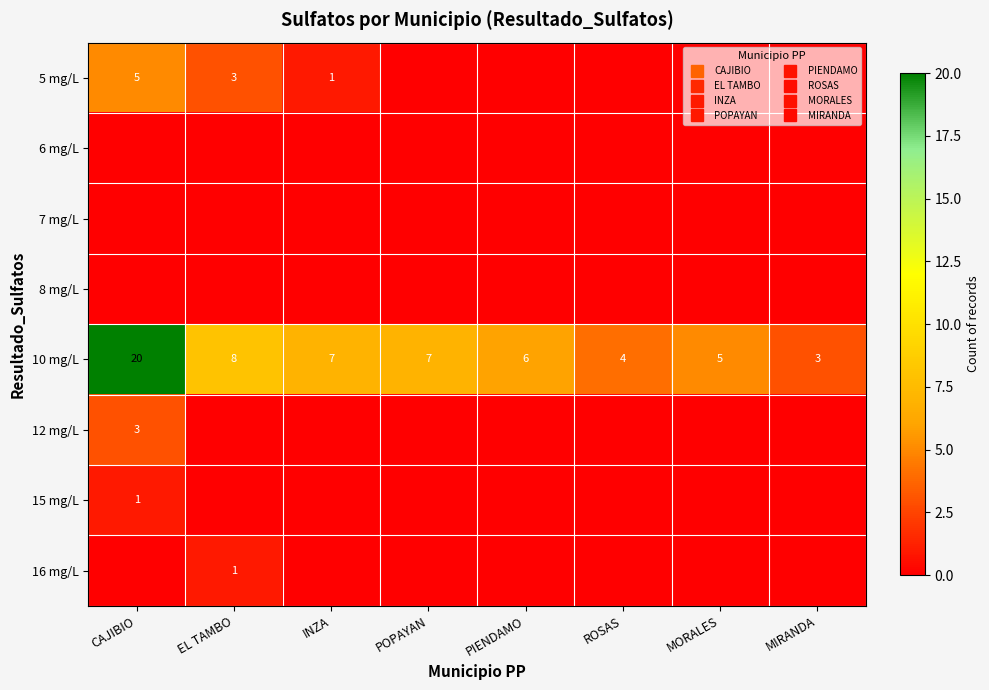

At which label does 16 mg/L reach its minimum?

CAJIBIO